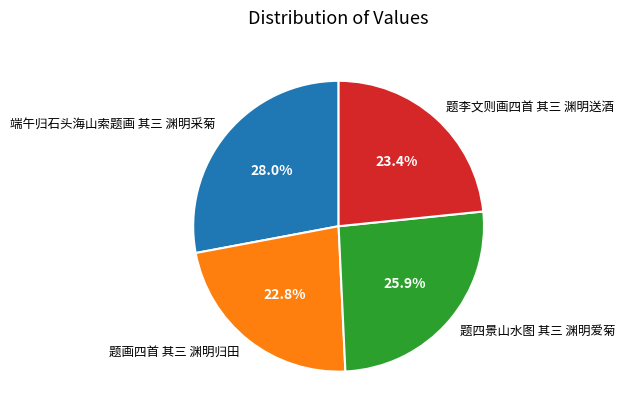

The 题画四首 其三 渊明归田 slice represents 12% of the pie. True or false?

False